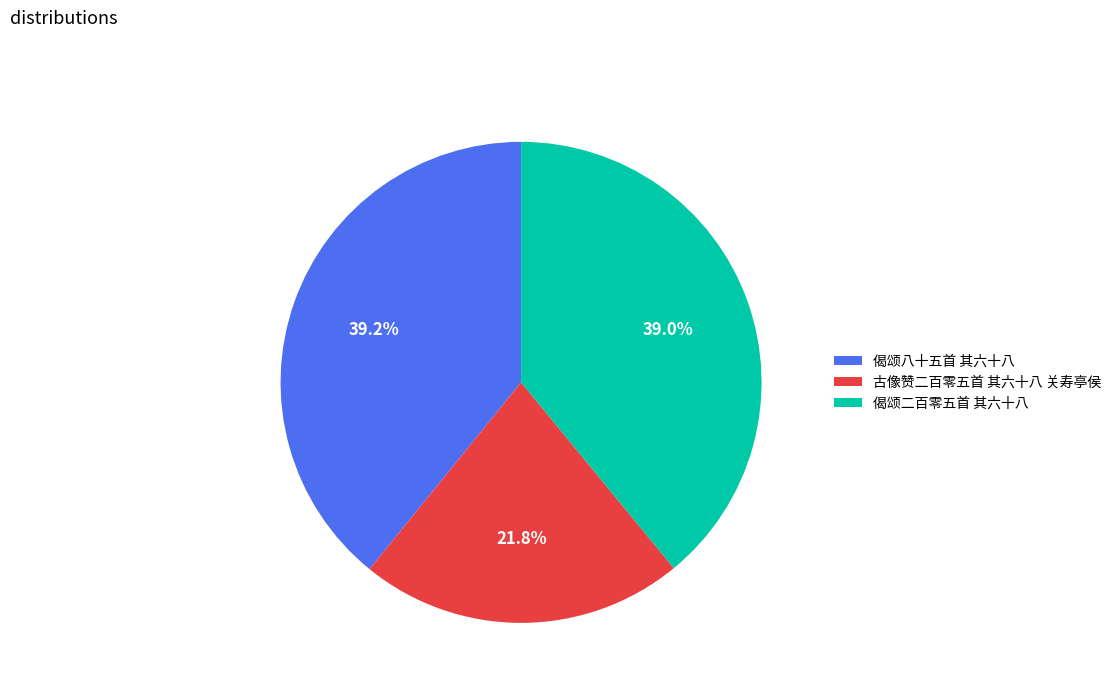

The 偈颂八十五首 其六十八 slice represents 51% of the pie. True or false?

False